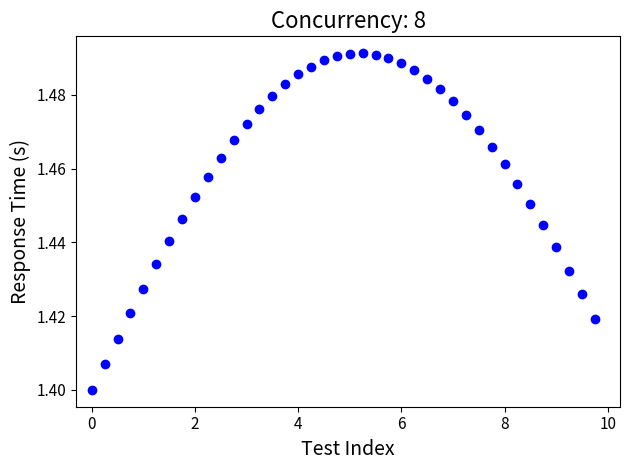

What is the range of X values (max minus min)?

9.8